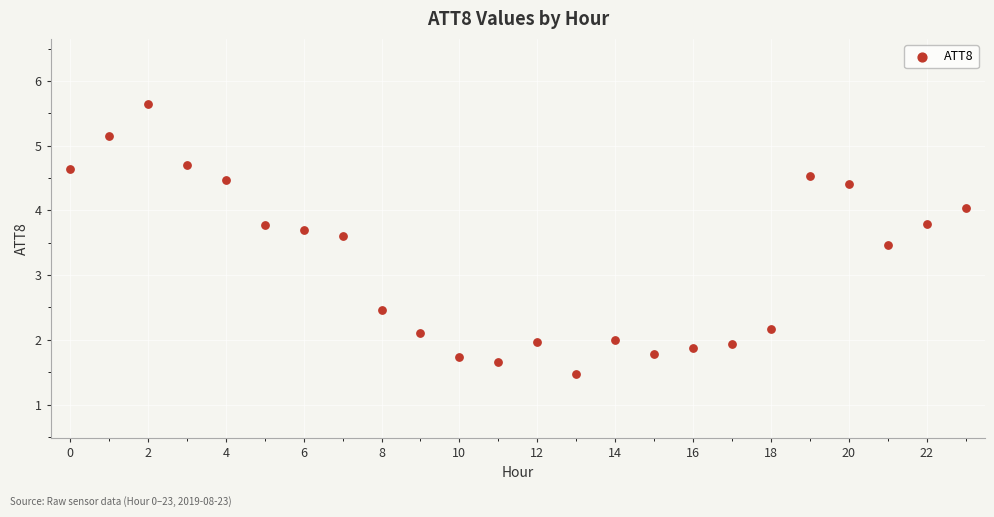

What is the range of Y values (max minus min)?

4.2